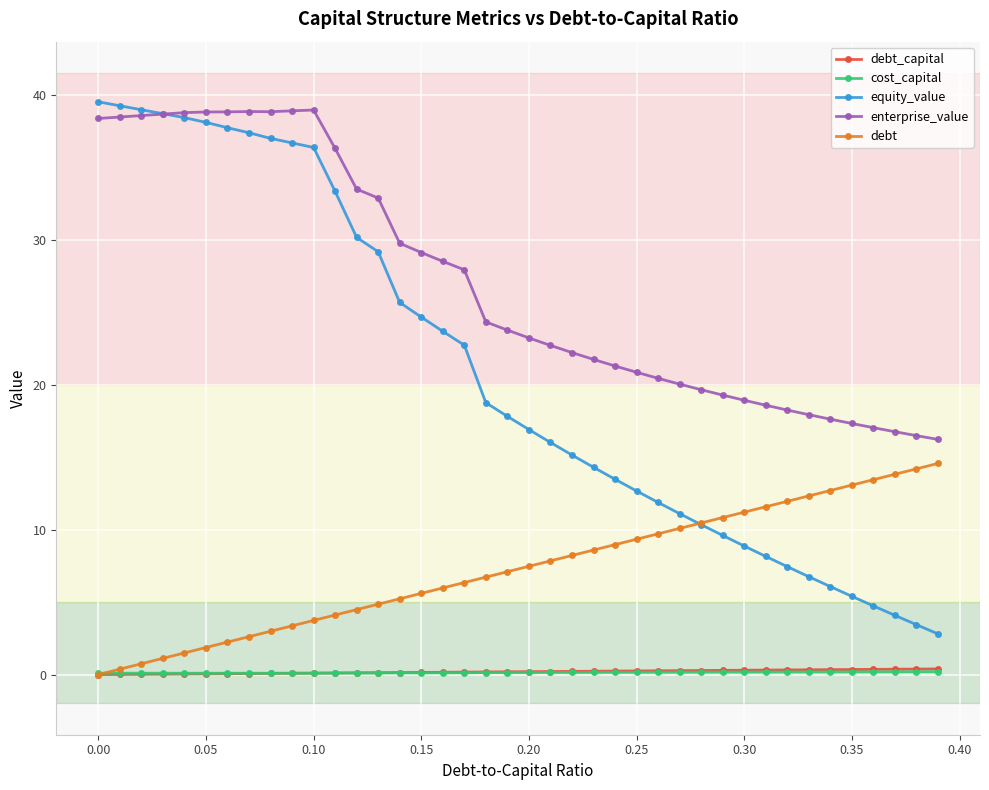

True or false: cost_capital and equity_value cross at least once.

False